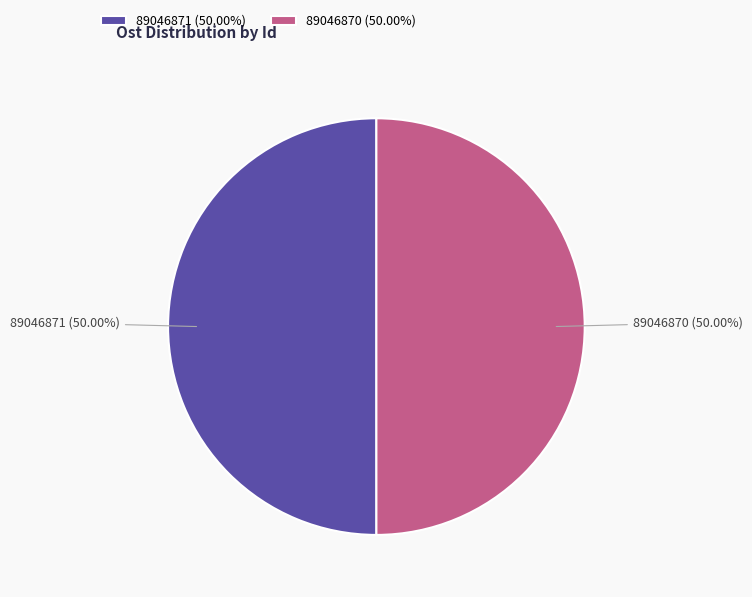

How much of the chart is everything except 89046870?

50.0%